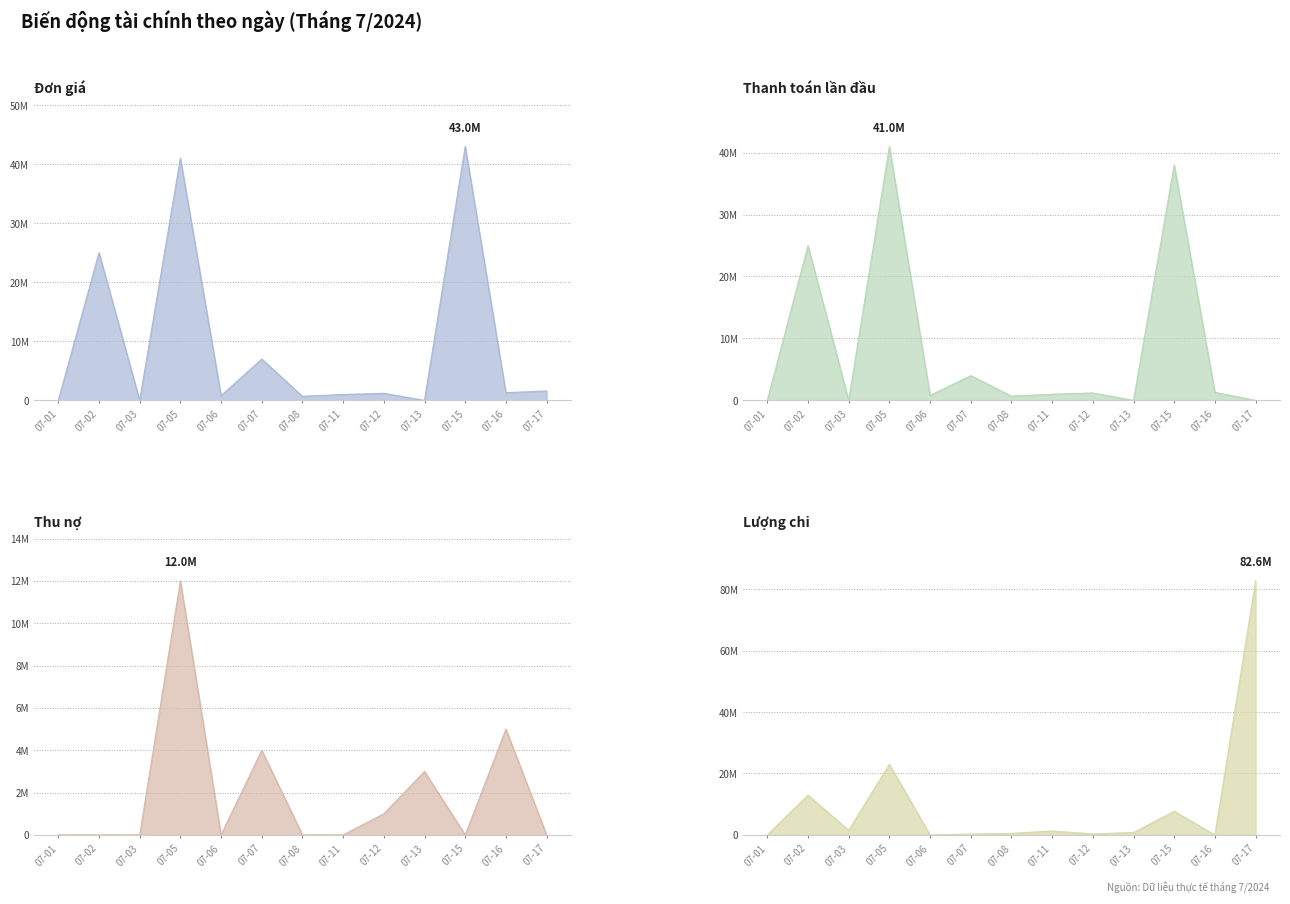

What is the sum of the Thanh toán lần đầu values at 07-11 and 07-01?

1000000